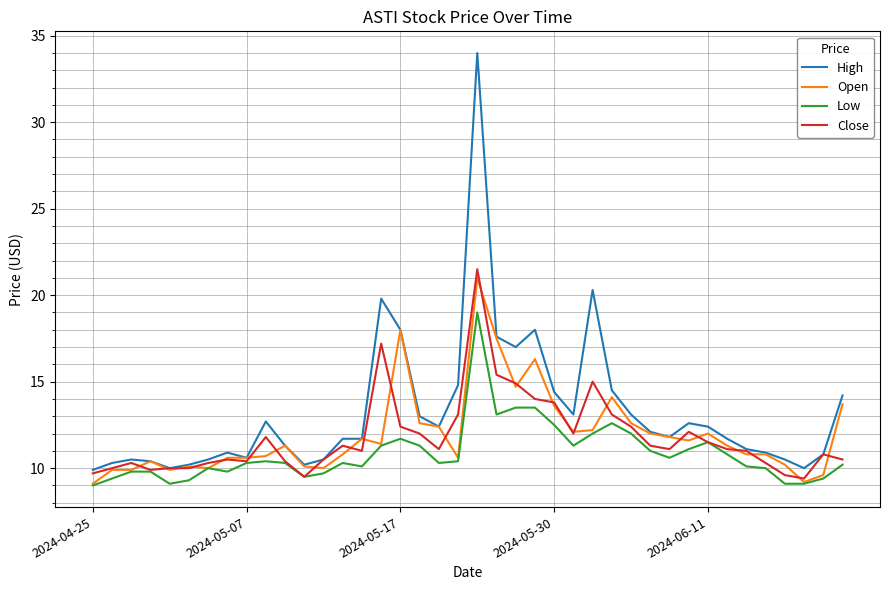

Which series has the largest total across all categories?

High